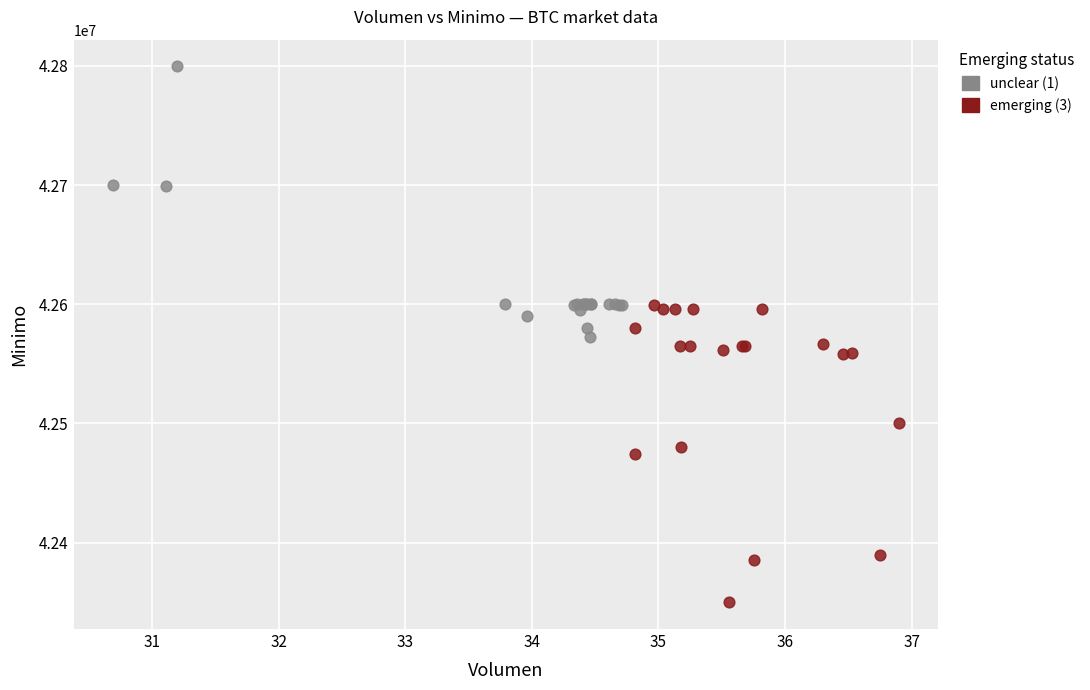

Which series reaches the minimum Y coordinate?

emerging (3)